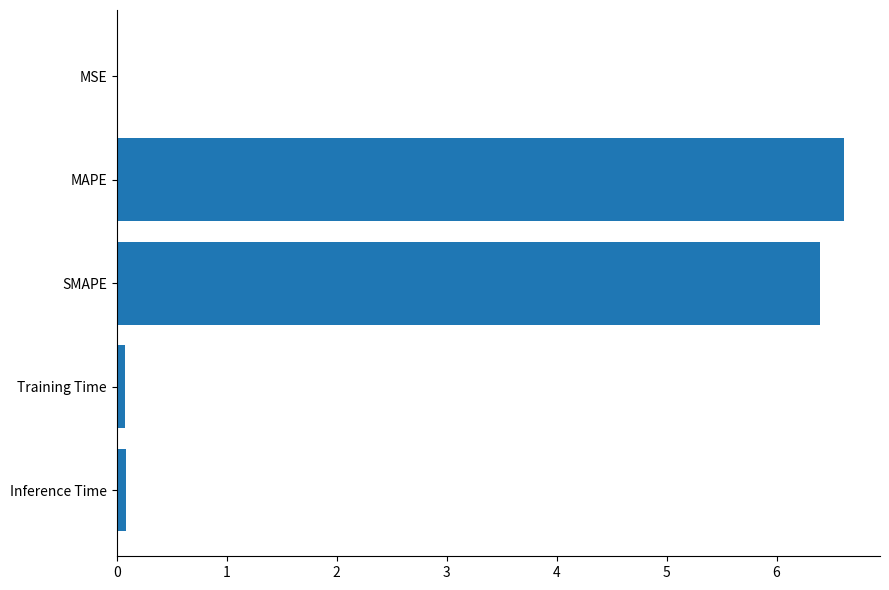

What is the sum of all values?

13.2